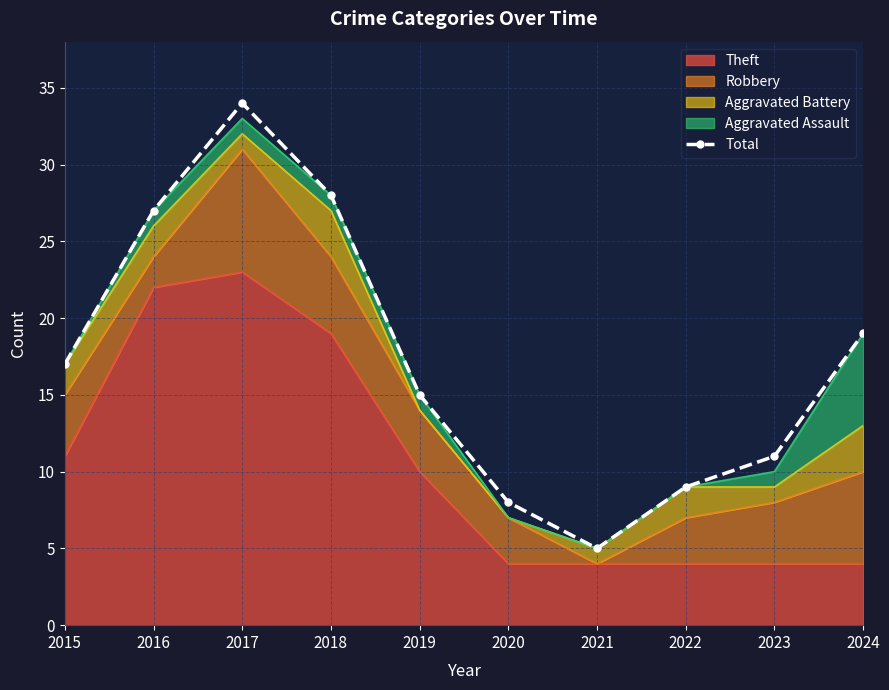

What is the difference between the second highest and minimum values?

23